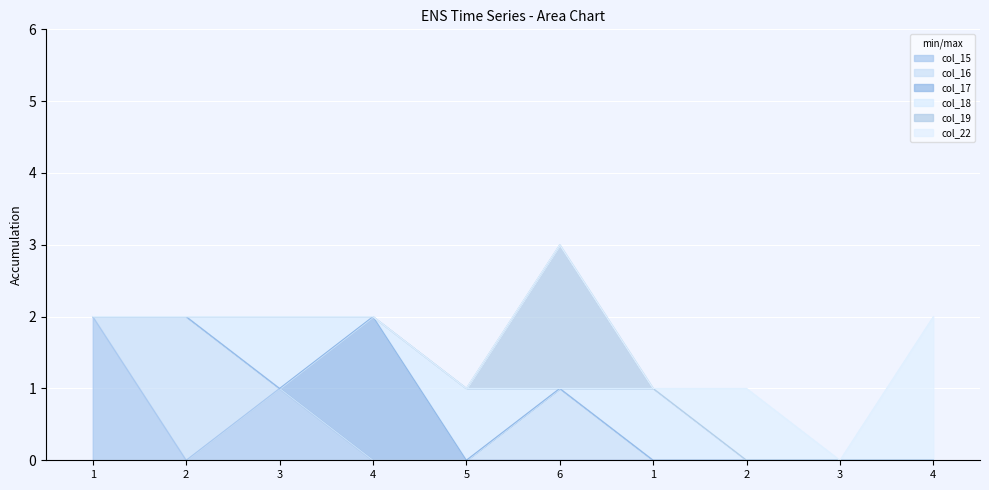

Reading left to right, what are all the values shown in this chart?

col_15: 1=2	2=0	3=1	4=0	5=0	6=0	1=0	2=0	3=0	4=0
col_16: 1=0	2=2	3=0	4=0	5=0	6=1	1=0	2=0	3=0	4=0
col_17: 1=0	2=0	3=0	4=2	5=0	6=0	1=0	2=0	3=0	4=0
col_18: 1=0	2=0	3=1	4=0	5=1	6=0	1=1	2=0	3=0	4=0
col_19: 1=0	2=0	3=0	4=0	5=0	6=2	1=0	2=0	3=0	4=0
col_22: 1=0	2=0	3=0	4=0	5=0	6=0	1=0	2=1	3=0	4=2